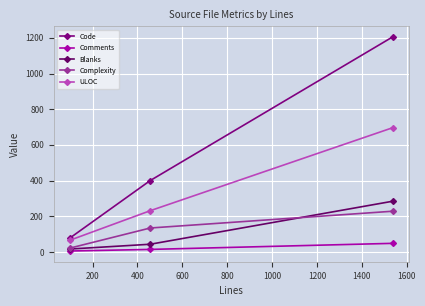

What is the value of the ULOC point at the 1st from the left?

65